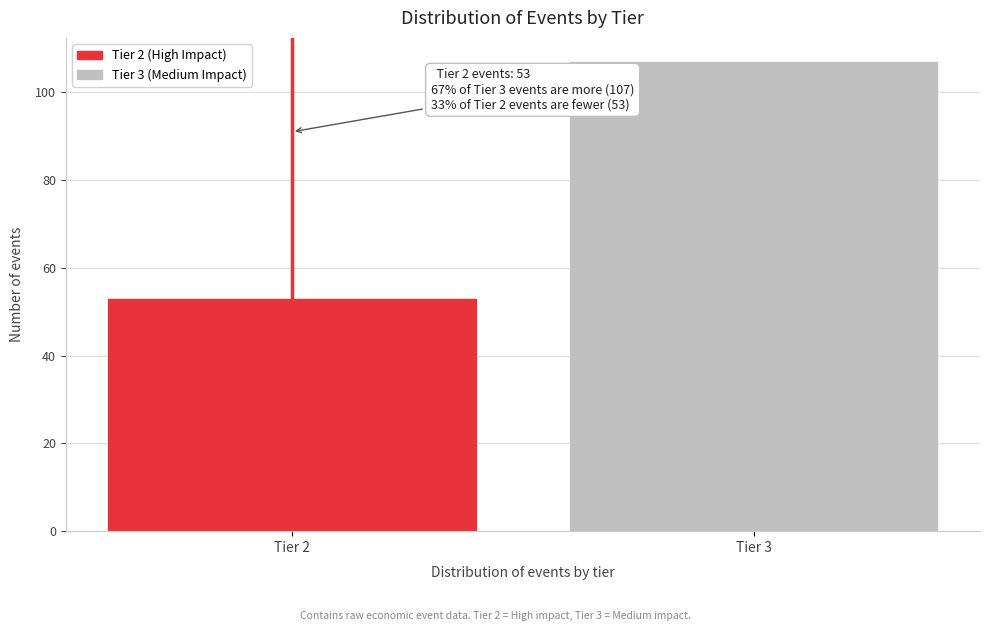

Reading left to right, extract all data points from this chart.

Tier 2=53	Tier 3=107